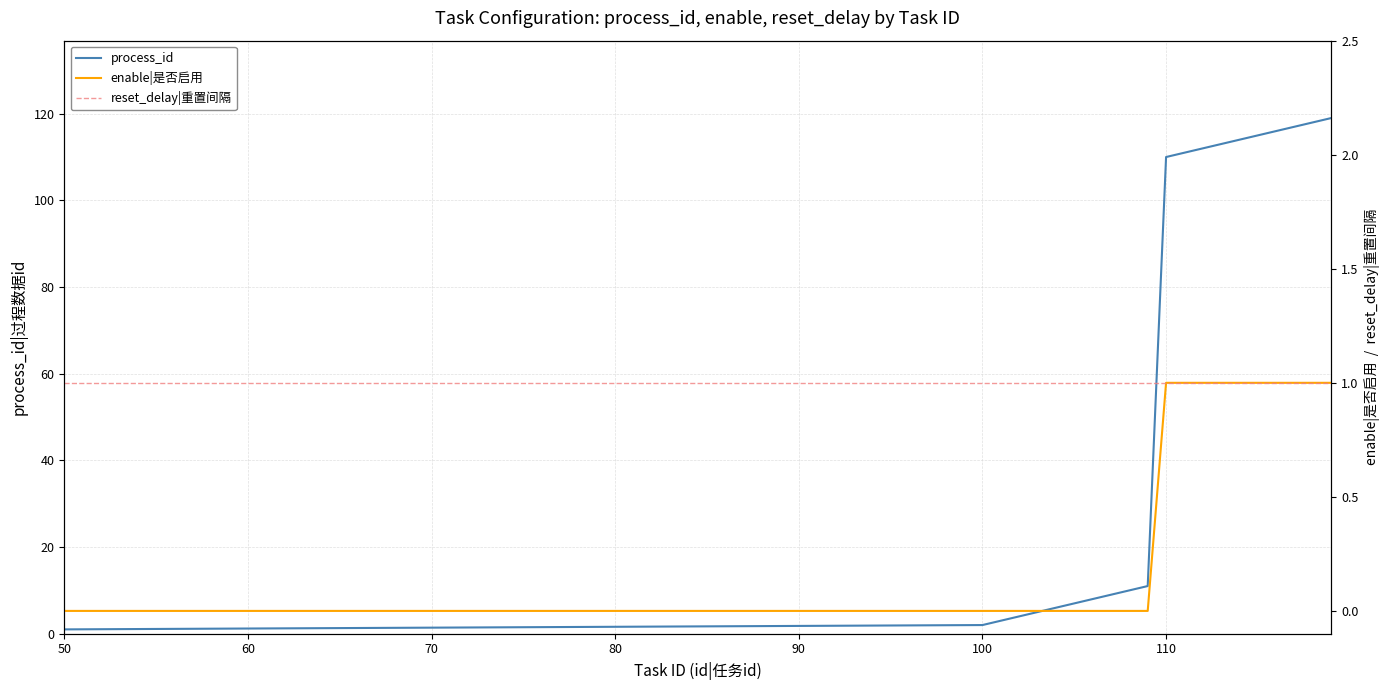

What is the average value of the reset_delay|重置间隔 series?

1